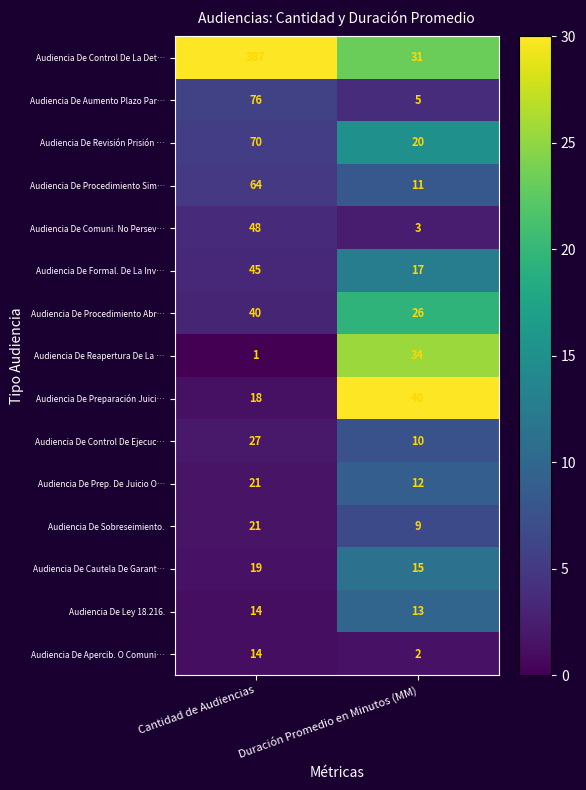

How many data points does each series have?

2